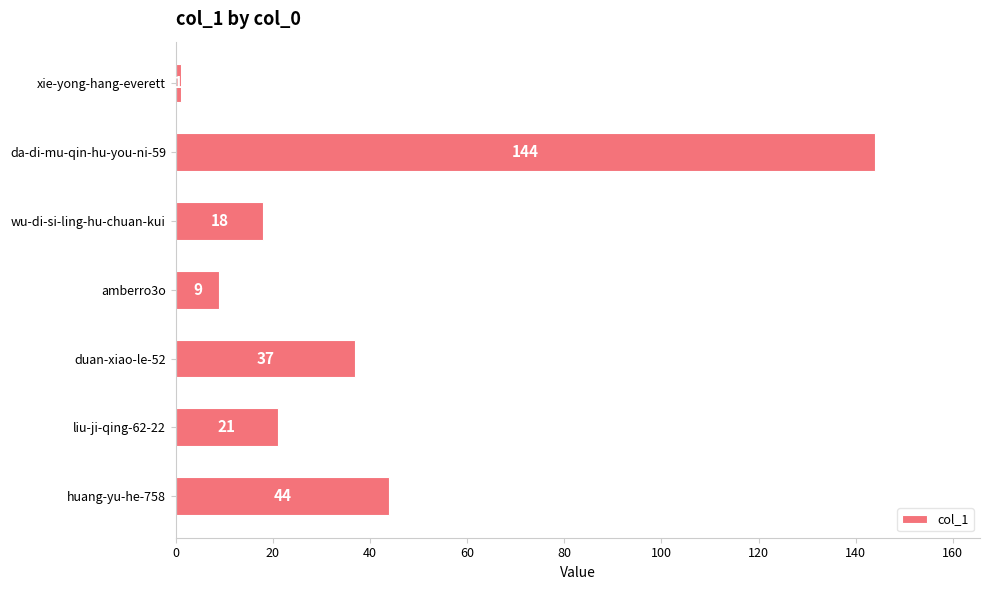

Reading top to bottom, list all the values displayed in this chart.

1	144	18	9	37	21	44